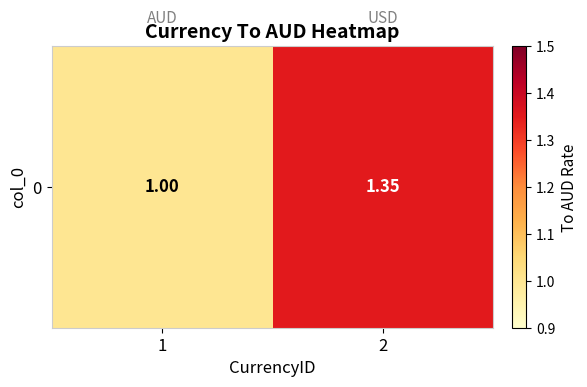

Reading left to right, what are all the values shown in this chart?

1=1.0	2=1.4